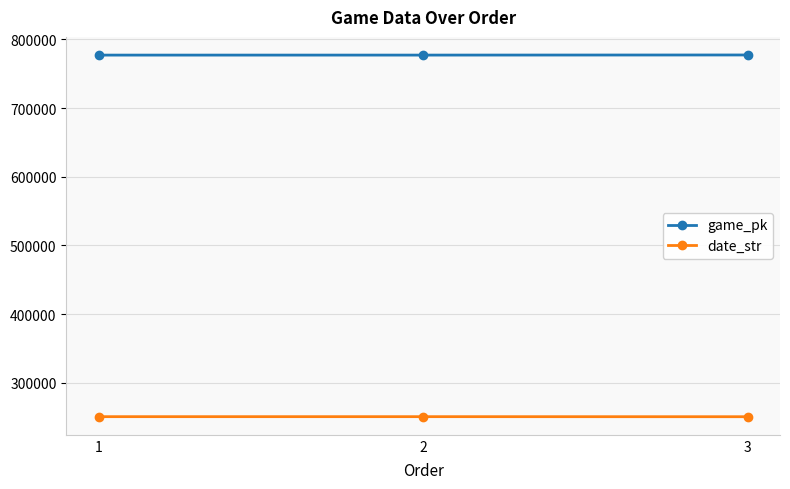

How many data points does each series have?

3